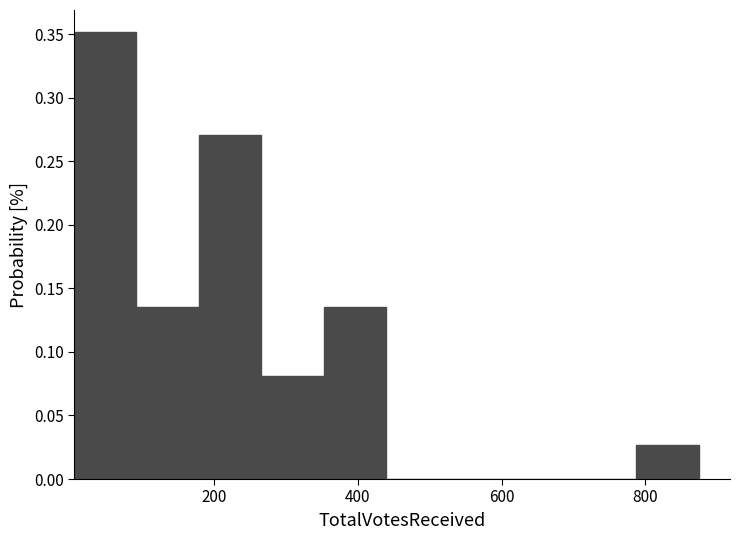

Reading left to right, transcribe this chart: for each bar, give the range it covers on the x-axis and its height. Neither the bar edges nor the heights are printed on the chart, so give them approximately, as read against the axes.

0 to 100: 0.350
100 to 180: 0.135
180 to 260: 0.270
260 to 360: 0.080
360 to 440: 0.135
440 to 520: 0
520 to 620: 0
620 to 700: 0
700 to 780: 0
780 to 880: 0.025